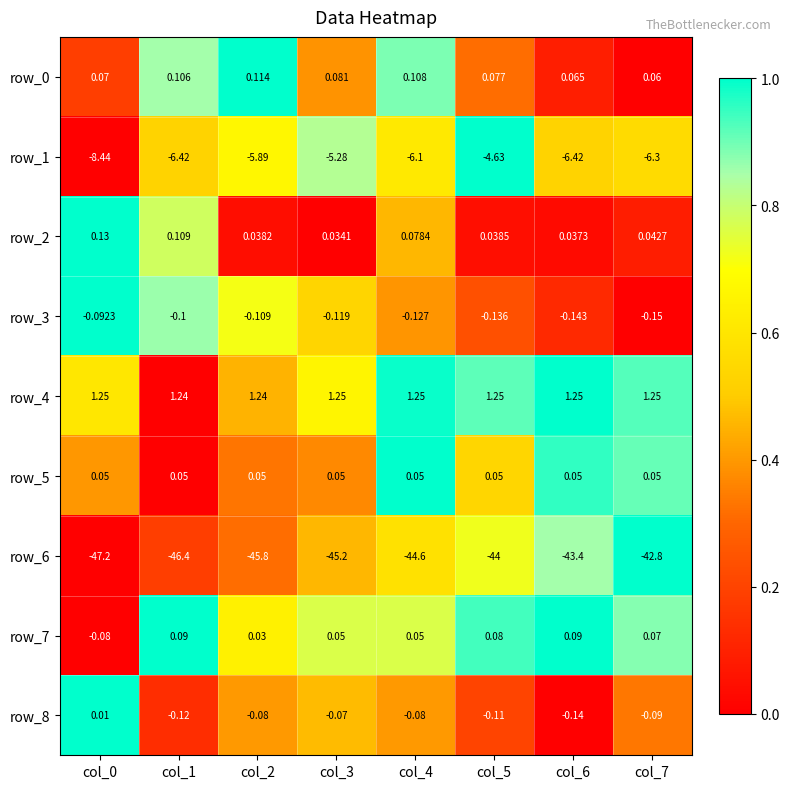

Is the value of row_2 at col_2 greater than the value of row_1 at col_4?

Yes